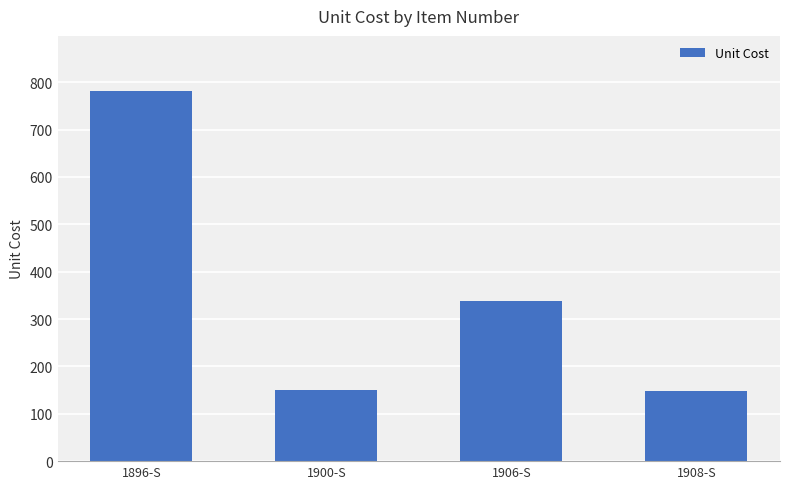

What is the label of the 3rd bar from the left?

1906-S